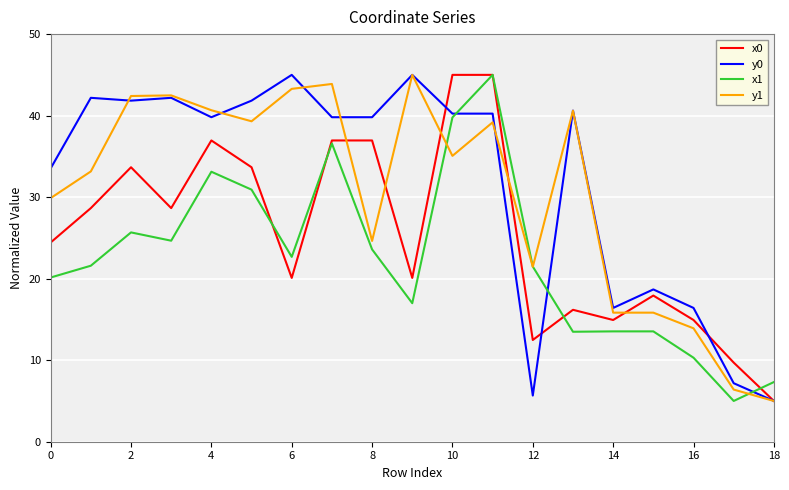

Does the chart have visible grid lines?

Yes